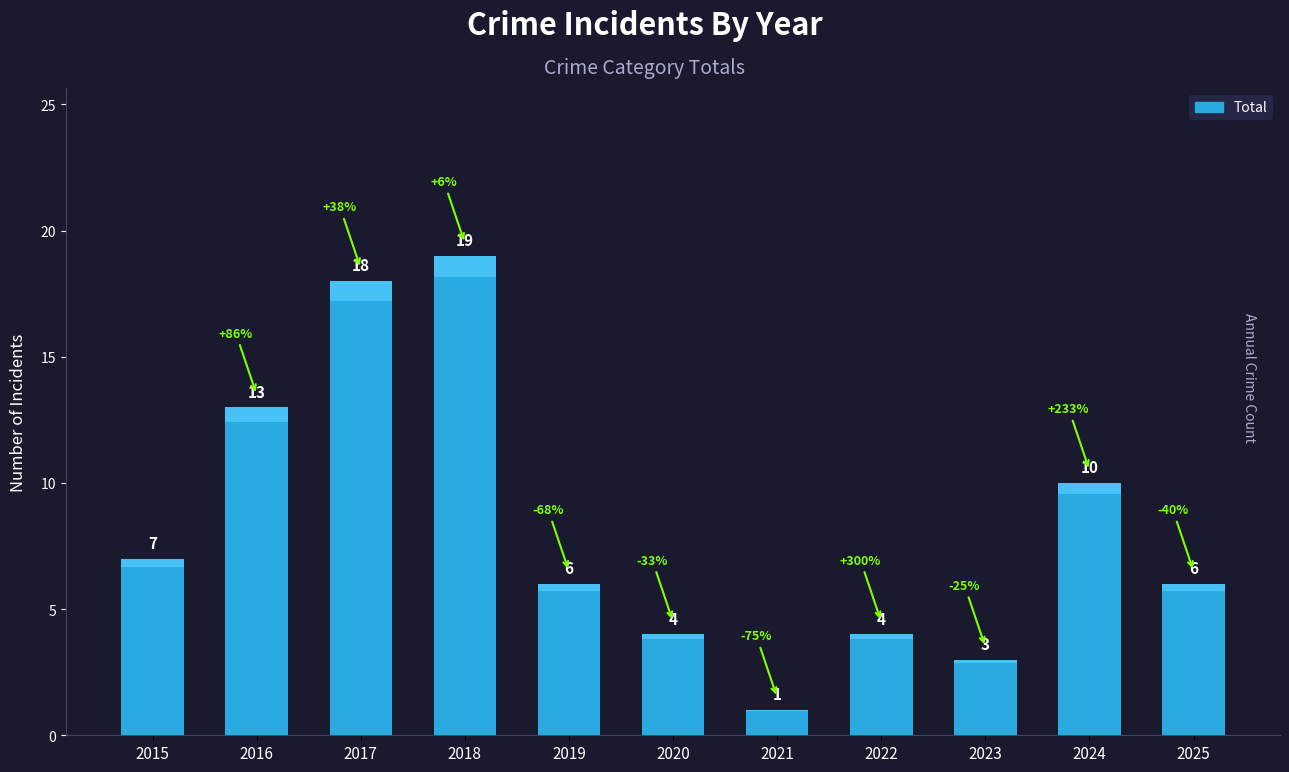

Does the chart contain stacked bars?

No